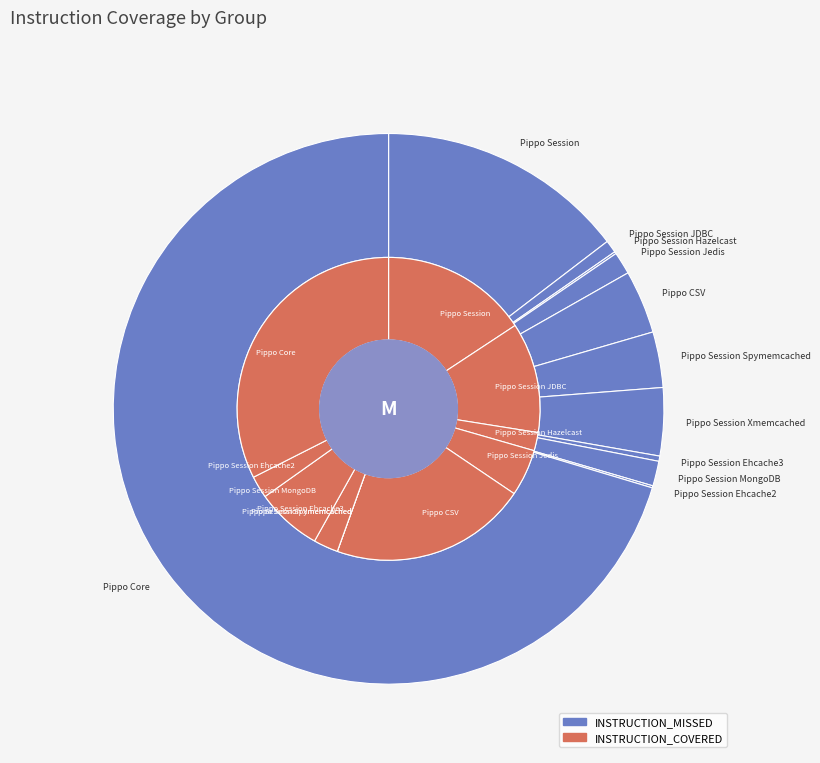

What percentage do Pippo Session Ehcache3 and Pippo Core together represent?

70.7%